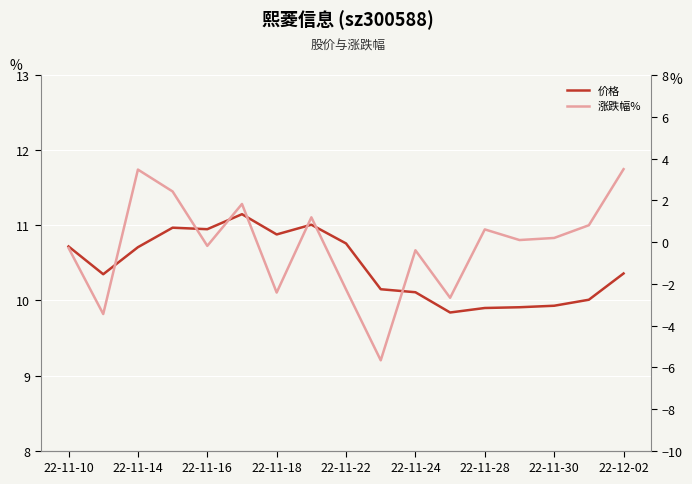

What is the maximum value shown in the chart?

11.2